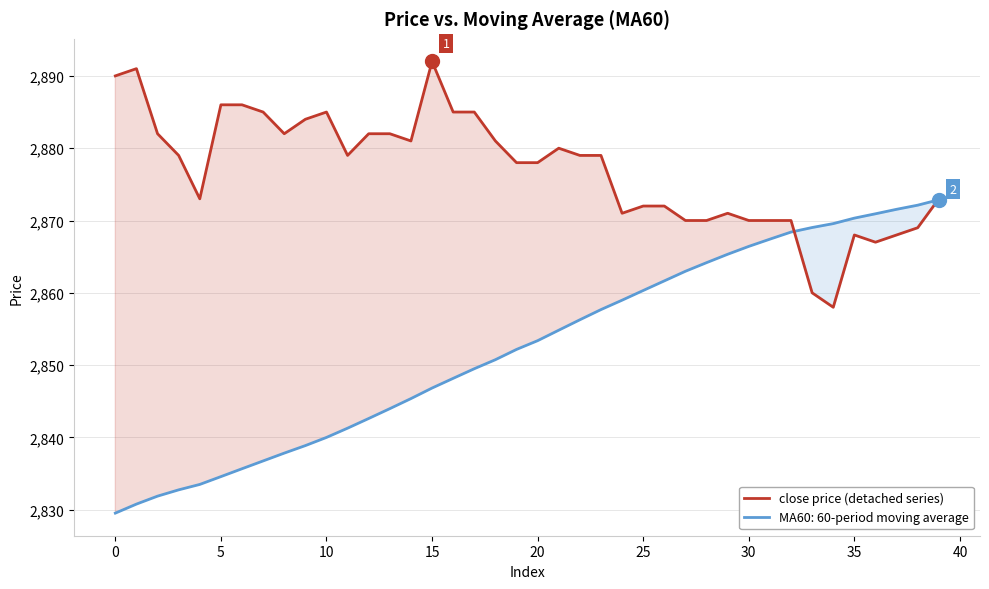

Which series has the largest total across all categories?

close price (detached series)